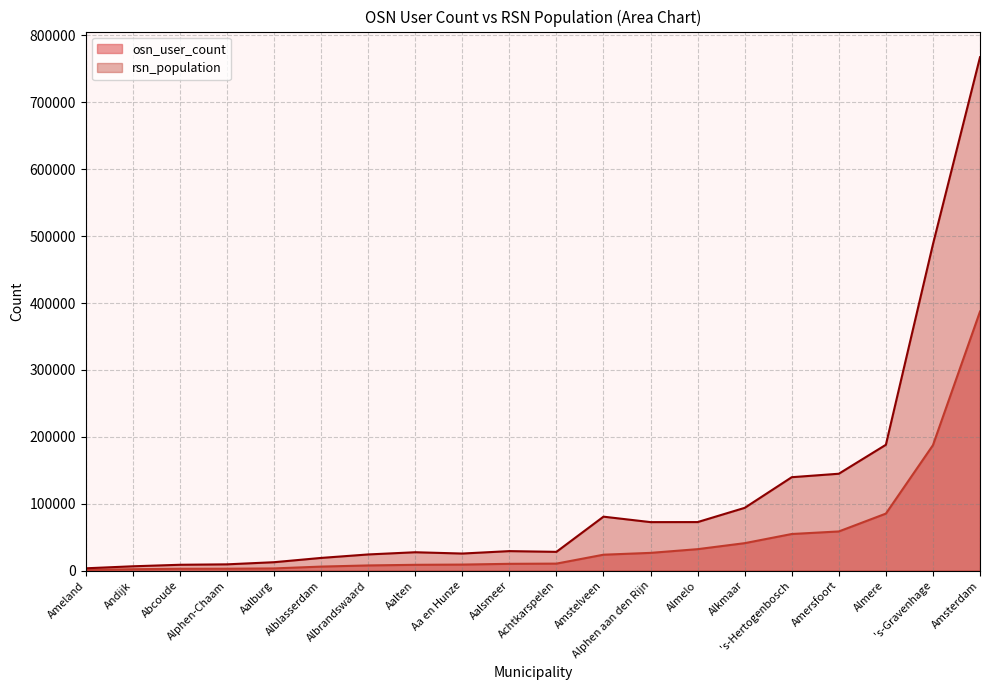

Which series changed the most between 's-Gravenhage and Andijk?

rsn_population